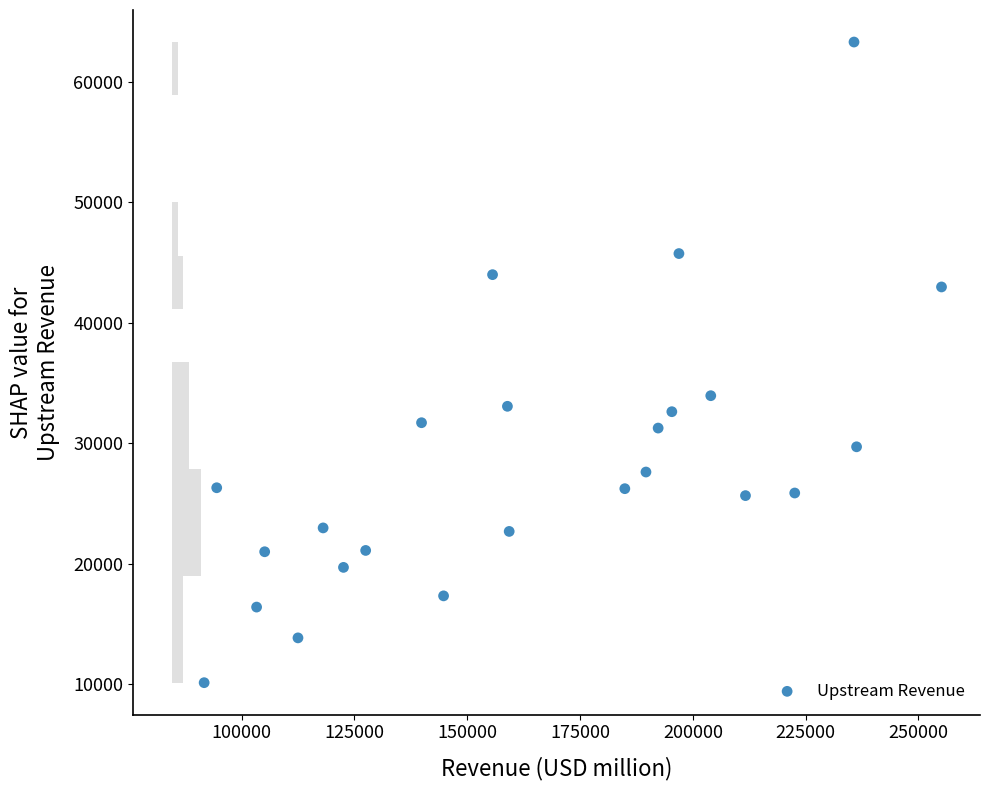

What is the range of Y values (max minus min)?

53156